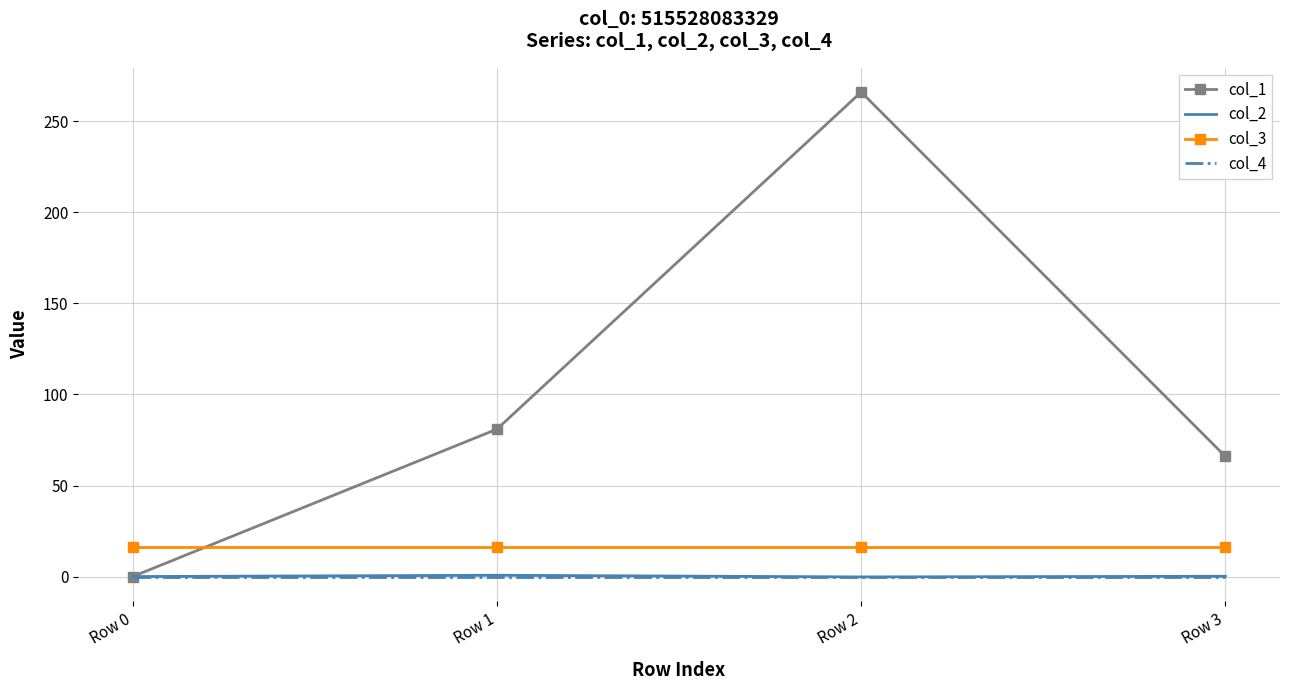

What is the greatest value displayed?

266.1